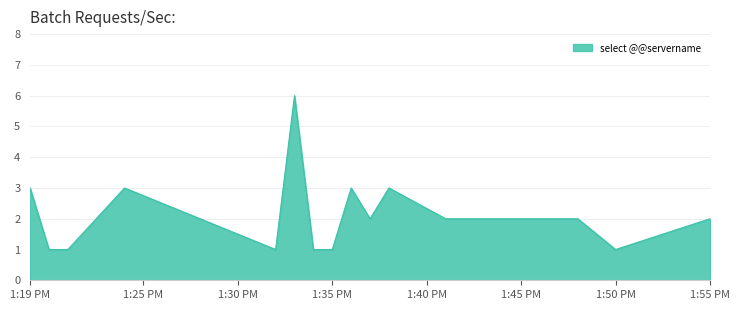

What is the greatest value displayed?

6